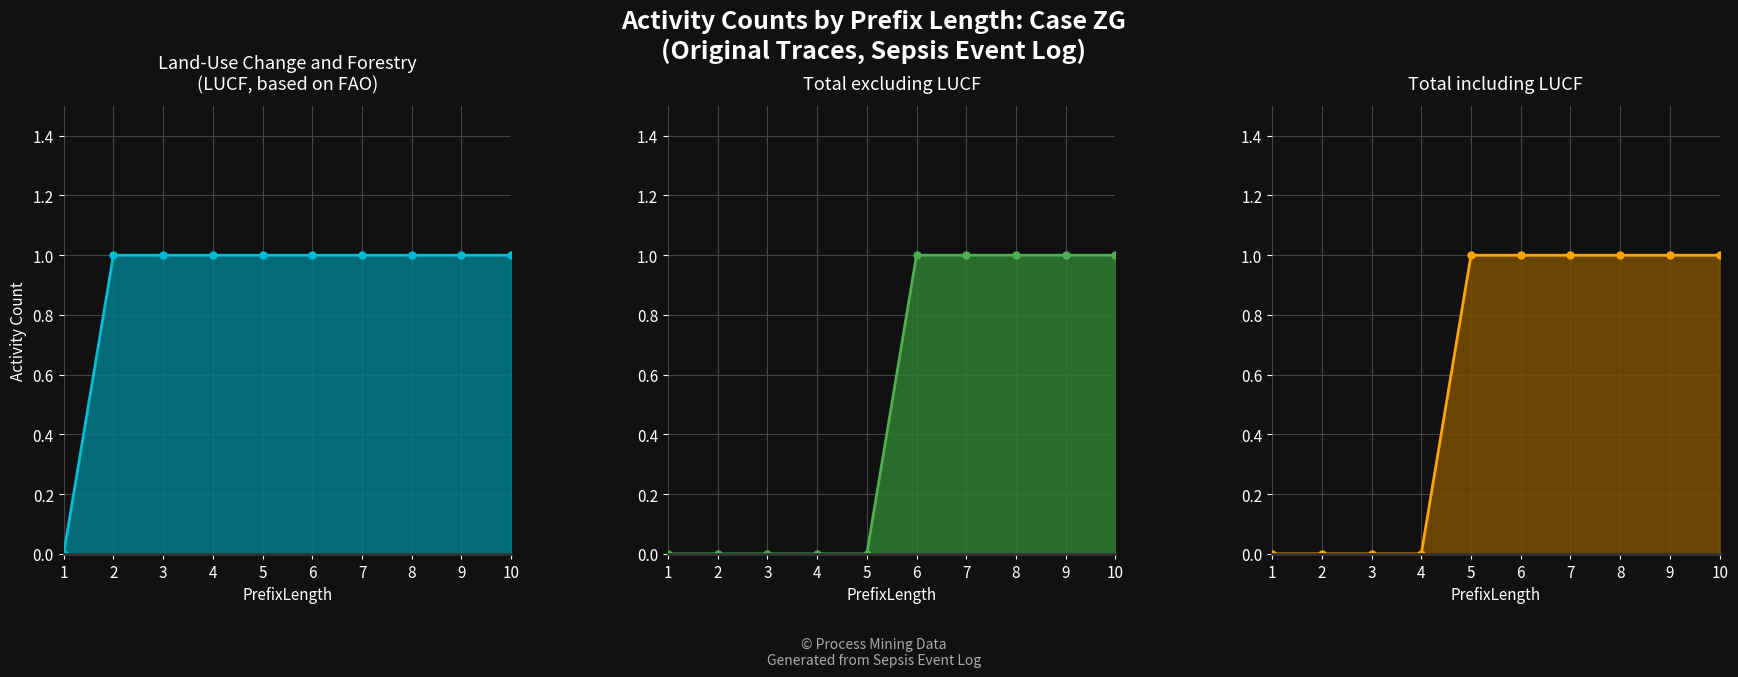

Is the value of Leucocytes at 3 greater than the value of ER Triage at 4?

No